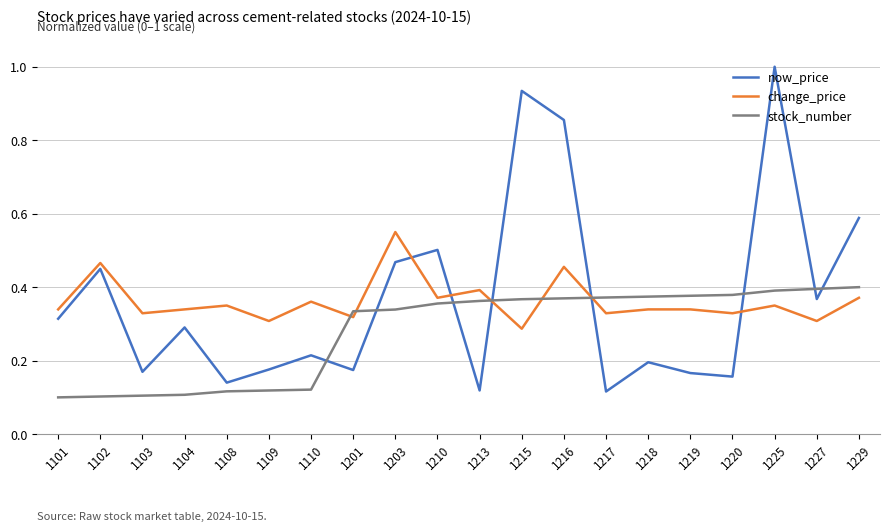

Count the number of data series in this chart.

3